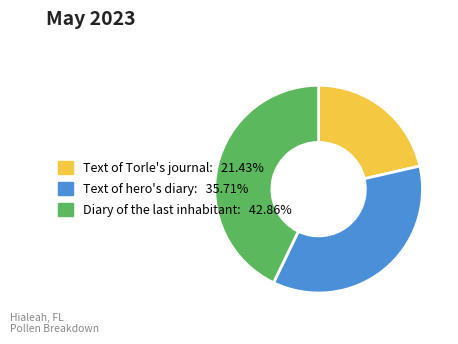

Is it true that Text of Torle's journal is 28% of the pie?

False